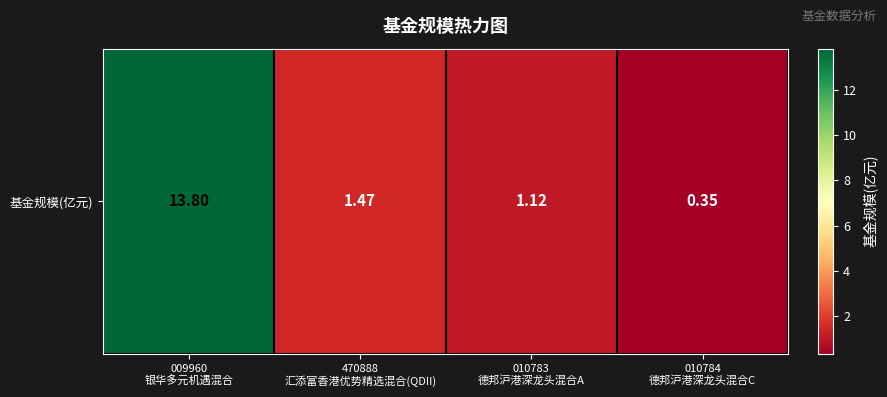

List the labels in order of value, largest first.

009960
银华多元机遇混合, 470888
汇添富香港优势精选混合(QDII), 010783
德邦沪港深龙头混合A, 010784
德邦沪港深龙头混合C